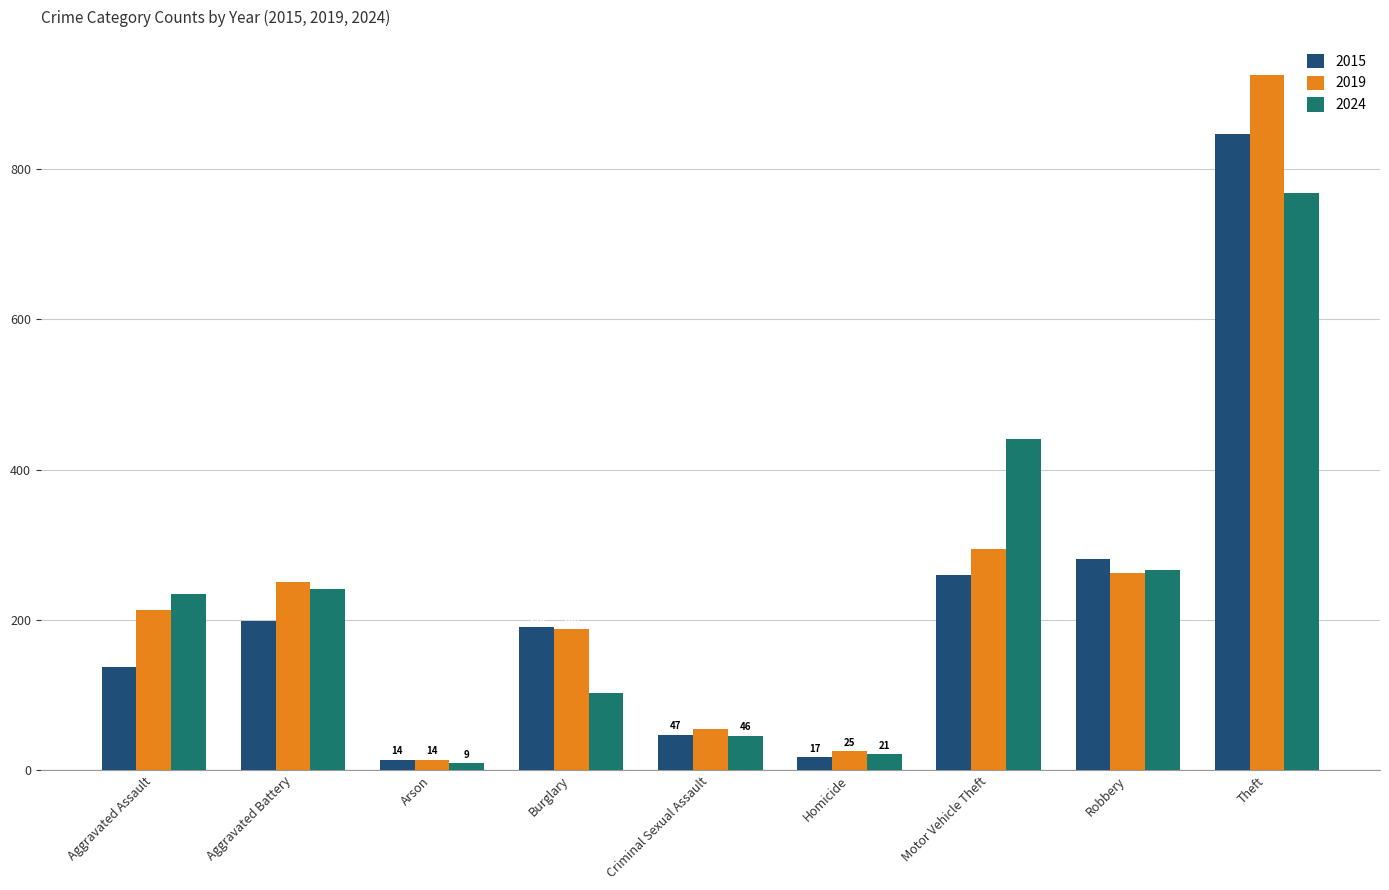

What is the sum of the 2024 values at Theft and Aggravated Assault?

1003